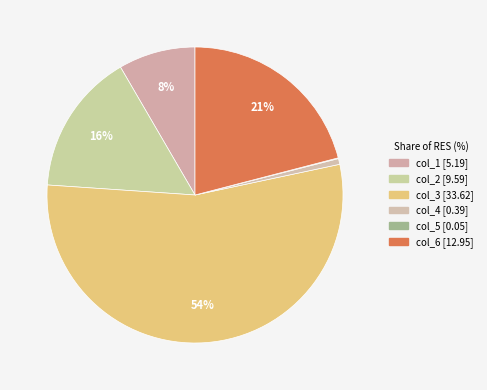

What is the smallest slice in the pie chart?

col_5